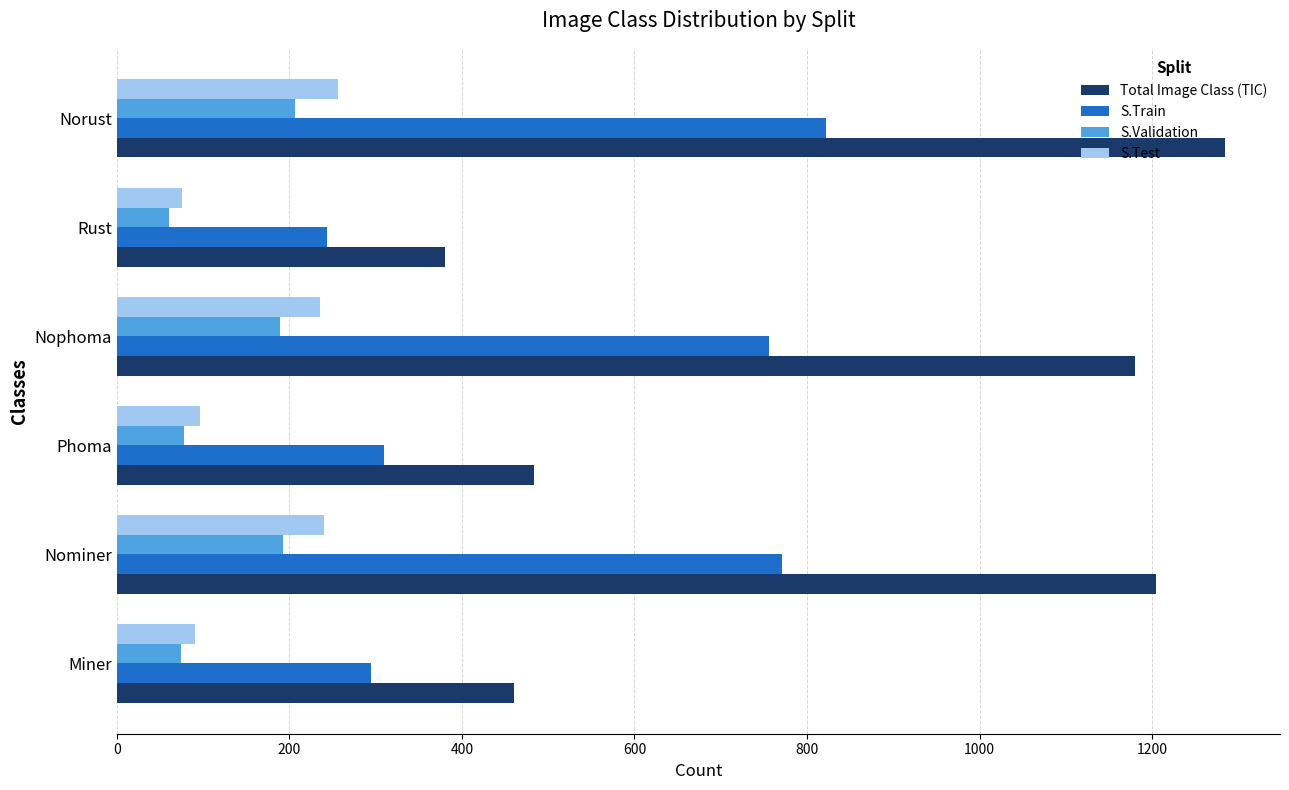

The value of S.Test at Nominer is 160. True or false?

False